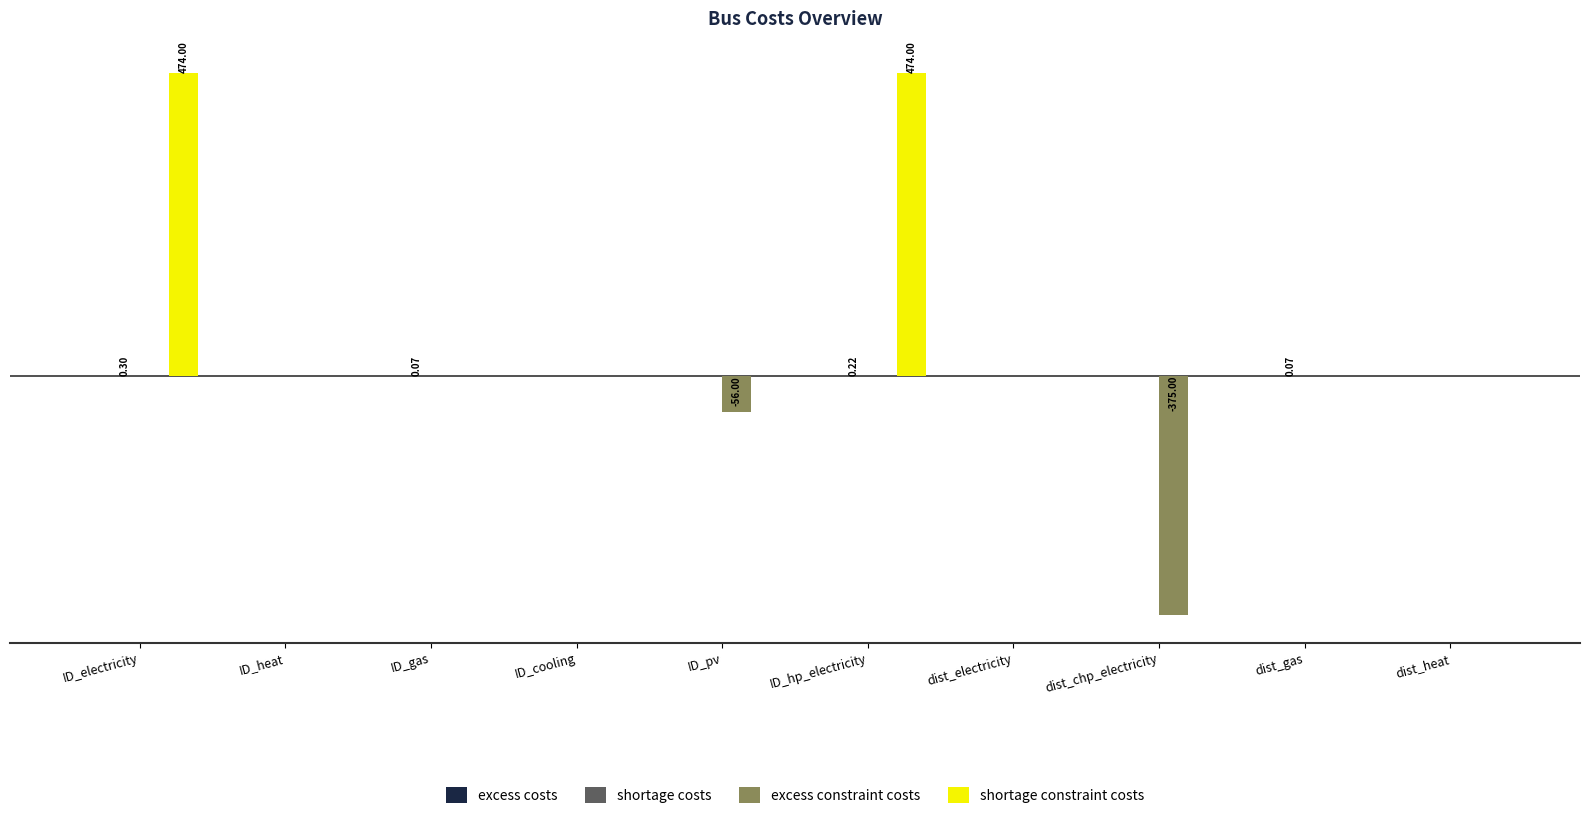

At which label does excess constraint costs reach its minimum?

dist_chp_electricity